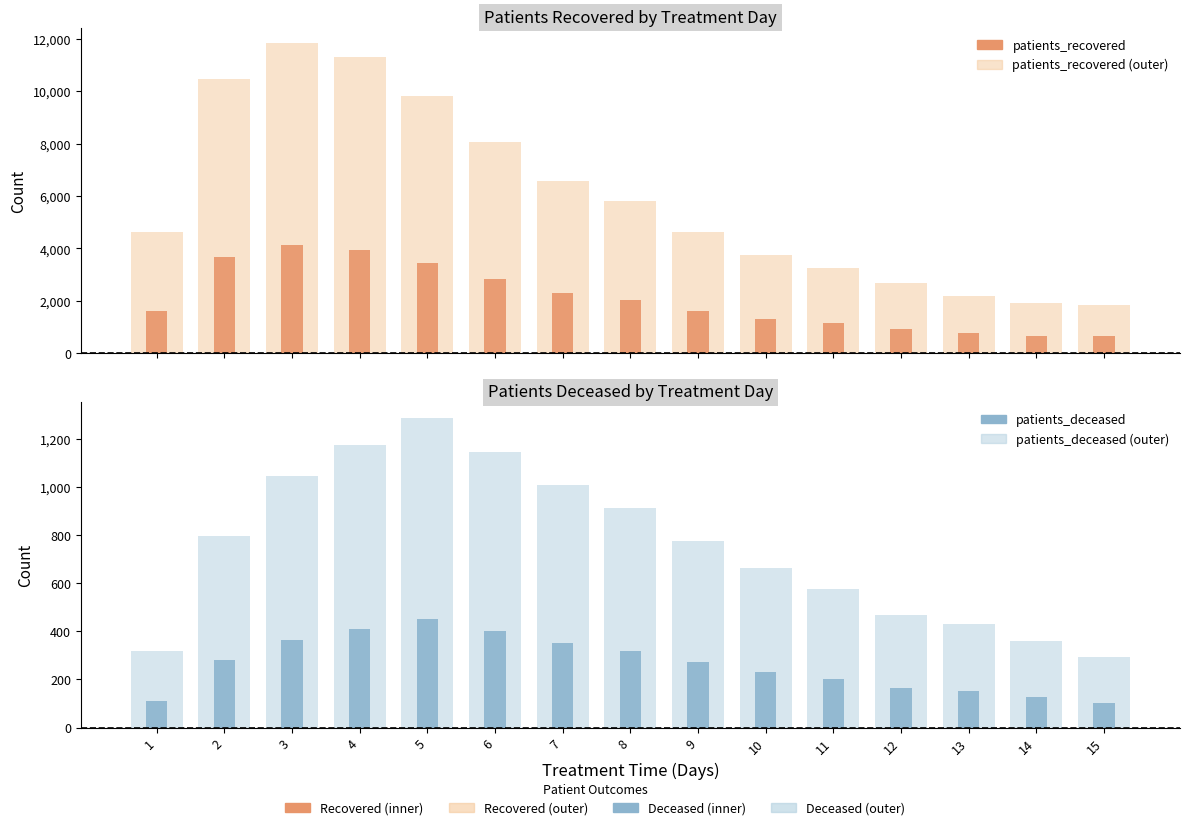

What is the value of the patients_deceased (range) bar at the 2nd from the left?

797.0